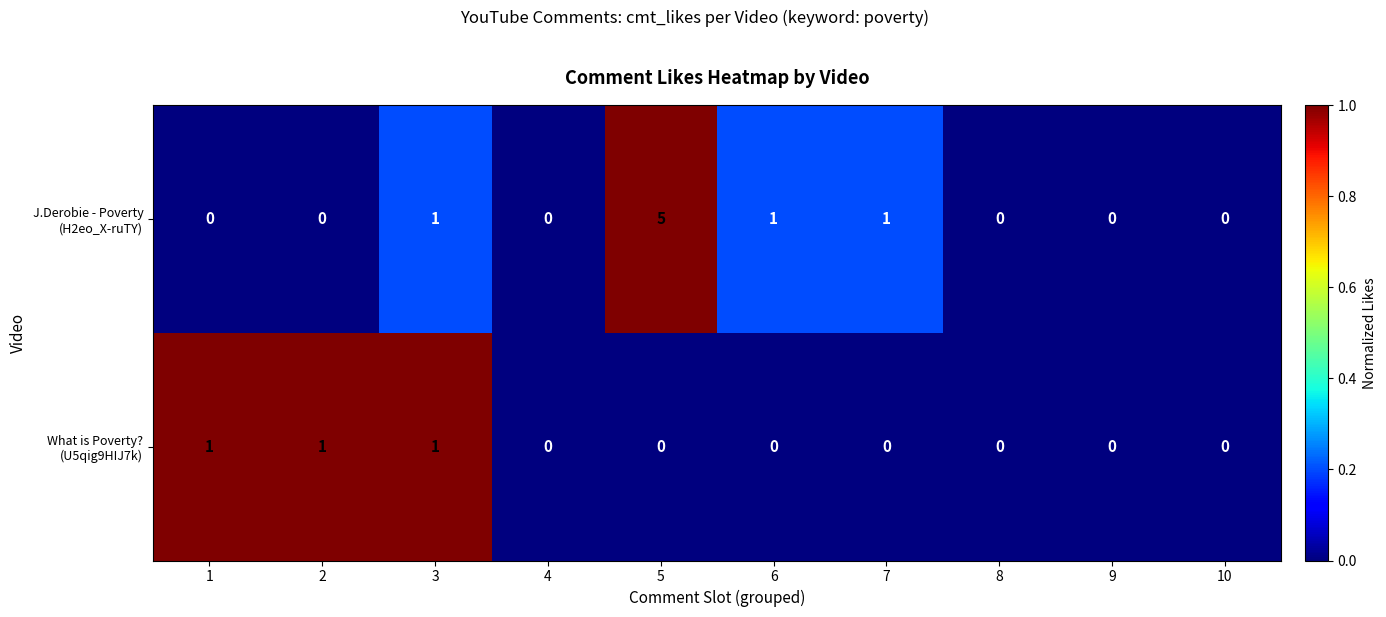

Which category has the highest value across all series?

5